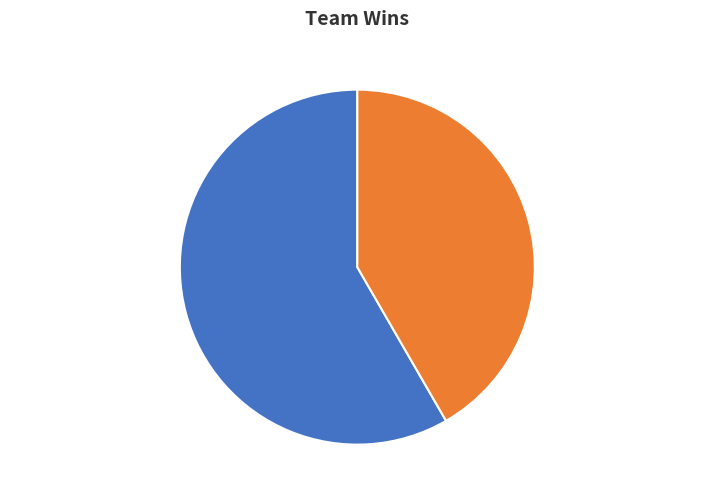

Is the sum of team_bitunE, 42% and team_bado3k, 58% greater than half?

Yes